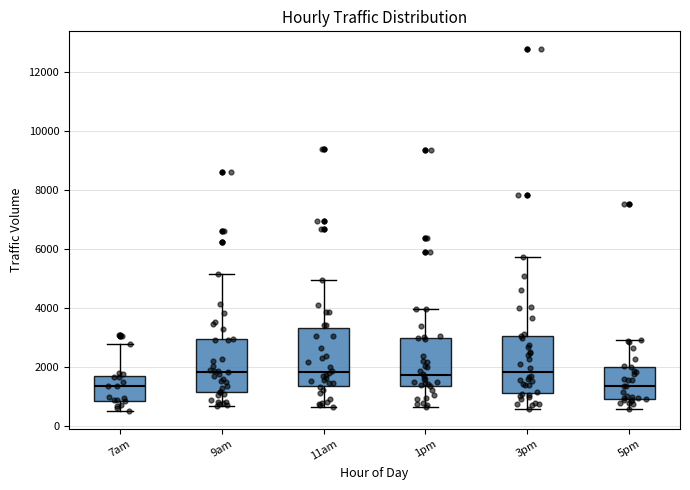

Reading left to right, read every box against the y-axis: the position of its median line, the range the box covers, and the ends of its whiskers. The values are not printed on the chart, so give them approximately, as read against the axis.

7am: median 1400, box 800 to 1600, whiskers 600 to 2800
9am: median 1800, box 1200 to 3000, whiskers 600 to 5200
11am: median 1800, box 1400 to 3400, whiskers 600 to 5000
1pm: median 1800, box 1400 to 3000, whiskers 600 to 4000
3pm: median 1800, box 1000 to 3000, whiskers 600 to 5800
5pm: median 1400, box 1000 to 2000, whiskers 600 to 3000